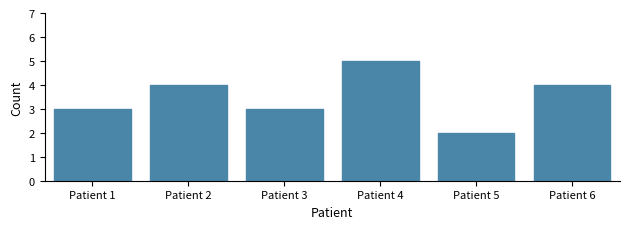

Reading right to left, what are all the values shown in this chart?

4	2	5	3	4	3